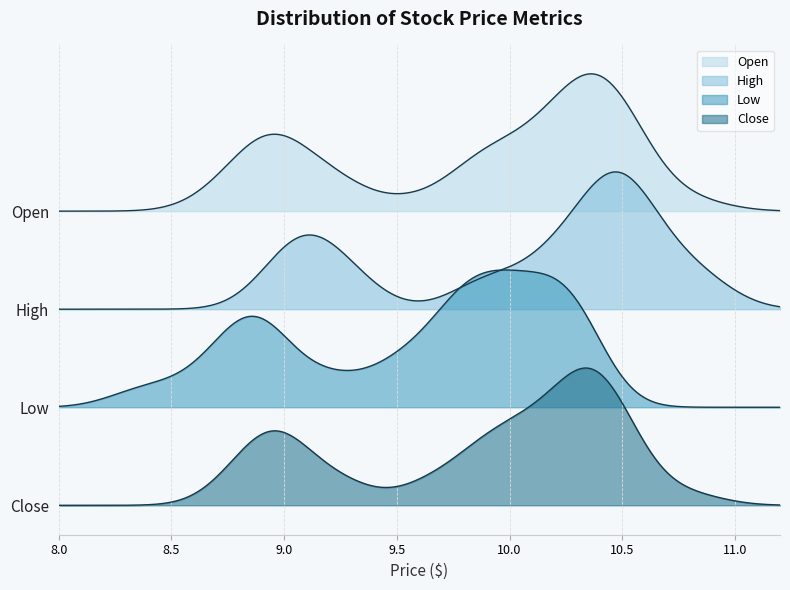

The Low series shows 15.3 at 14. True or false?

False